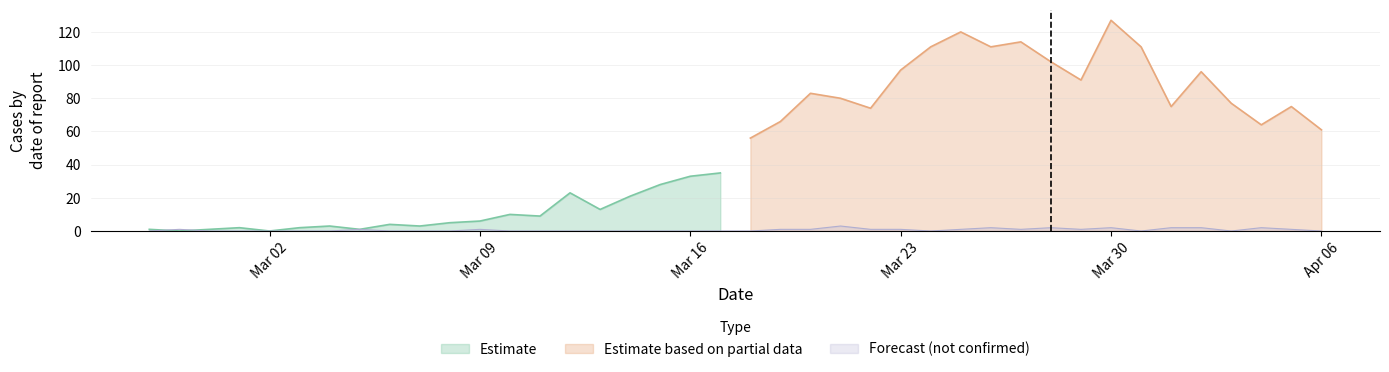

What is the value of the 31st point from the left?

2